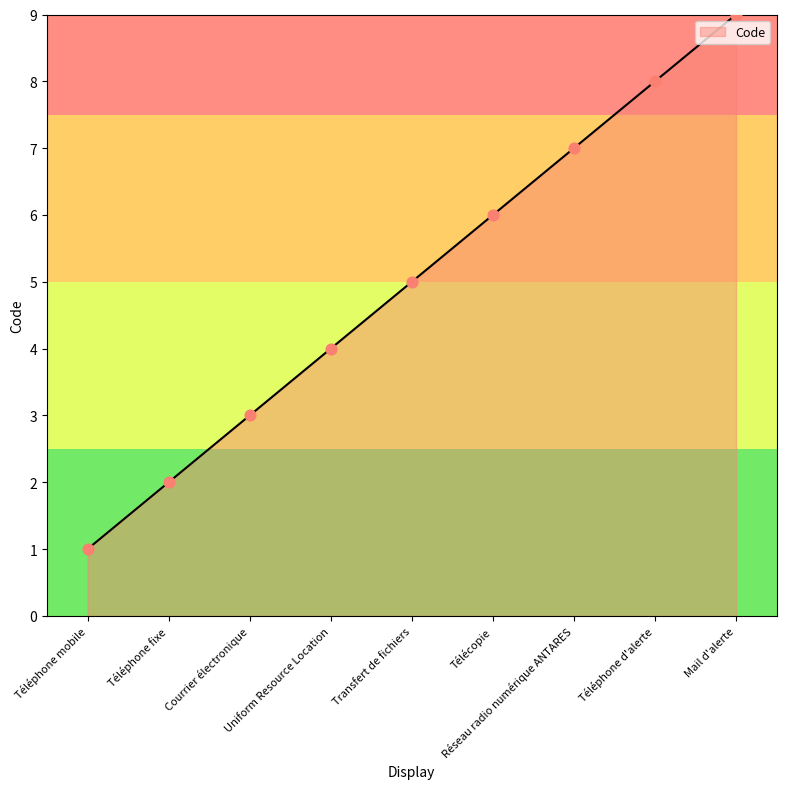

What is the change in value from Télécopie to Mail d'alerte?

+3